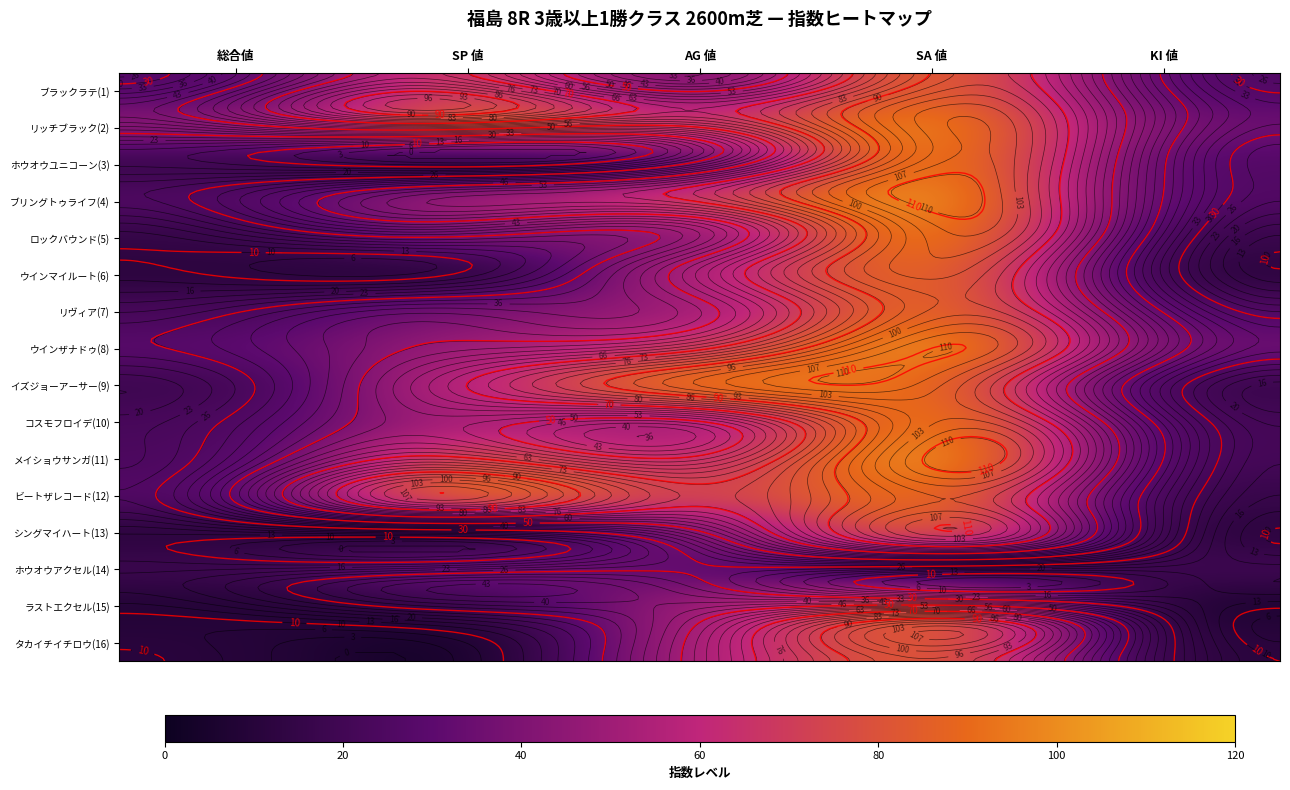

Rank the series by their maximum value, from lowest to highest.

ホウオウアクセル(14), タカイチイチロウ(16), シングマイハート(13), ラストエクセル(15), ブラックラテ(1), ウインマイルート(6), リヴィア(7), イズジョーアーサー(9), ビートザレコード(12), リッチブラック(2), コスモフロイデ(10), ホウオウユニコーン(3), ロックバウンド(5), ウインザナドゥ(8), ブリングトゥライフ(4), メイショウサンガ(11)